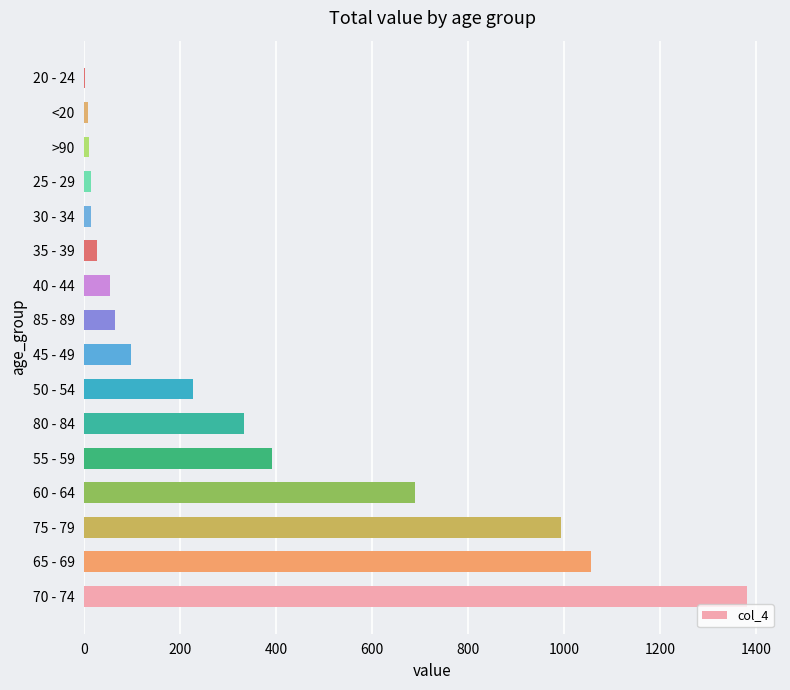

Are the bars horizontal?

Yes